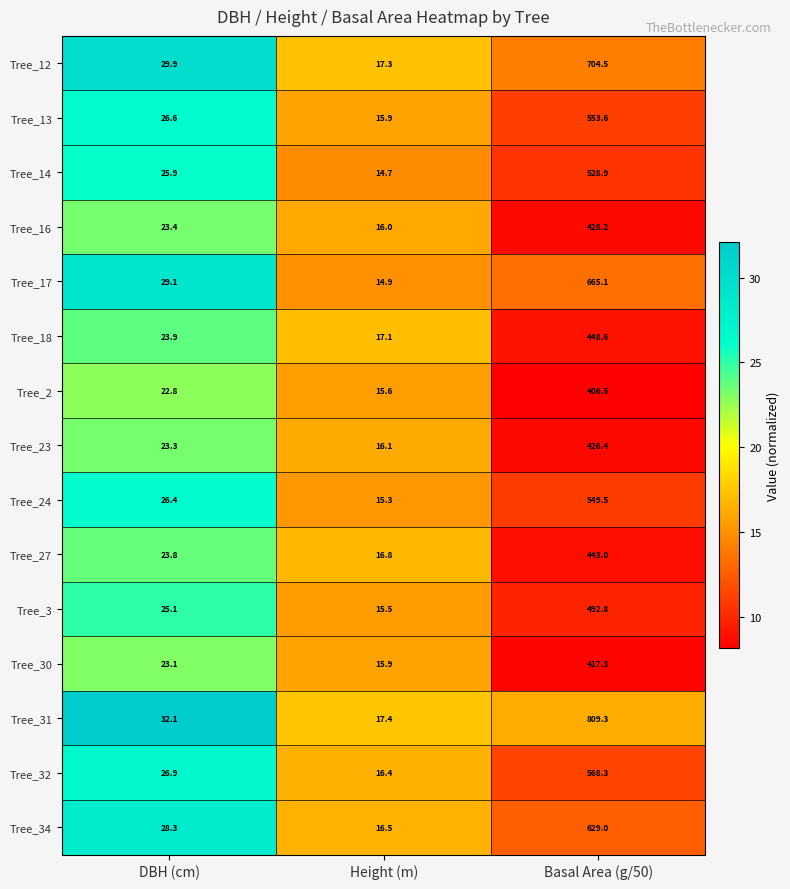

Is the value of Tree_32 at Height (m) greater than the value of Tree_17 at Height (m)?

Yes